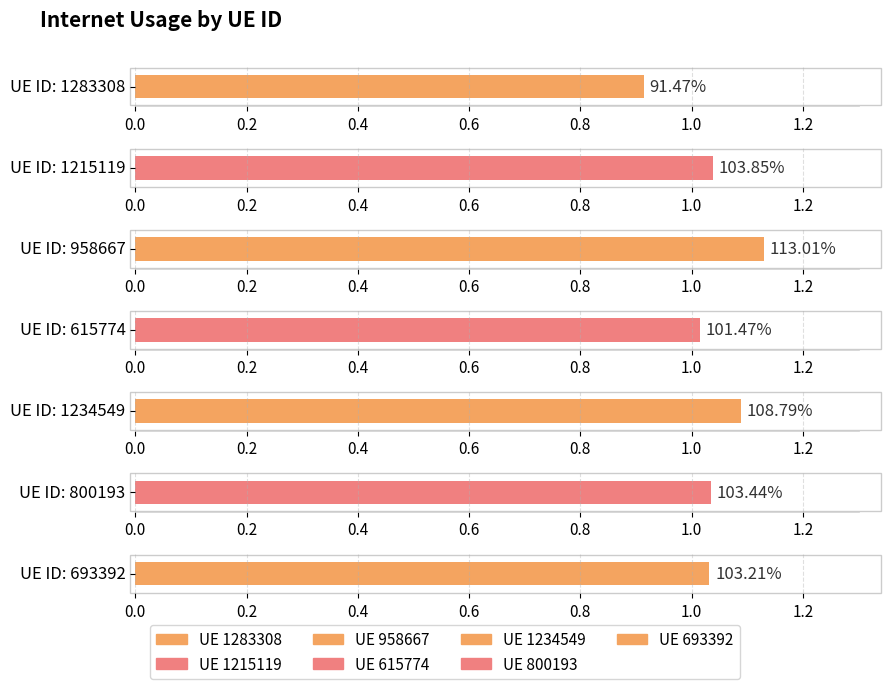

What position from the left is 958667?

3